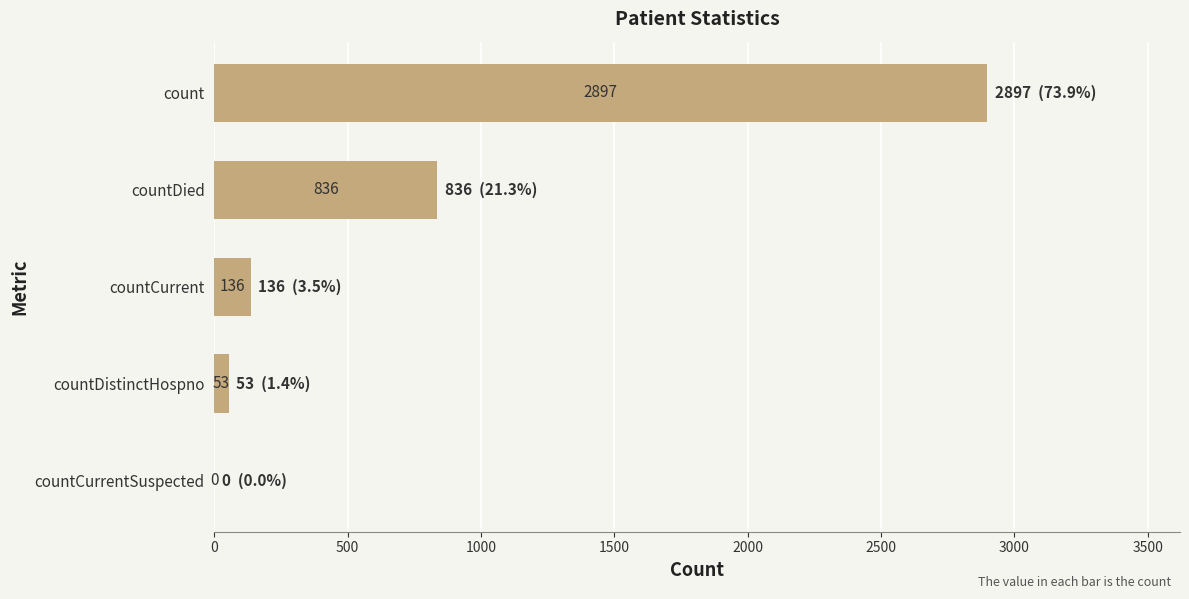

Does the chart contain stacked bars?

No